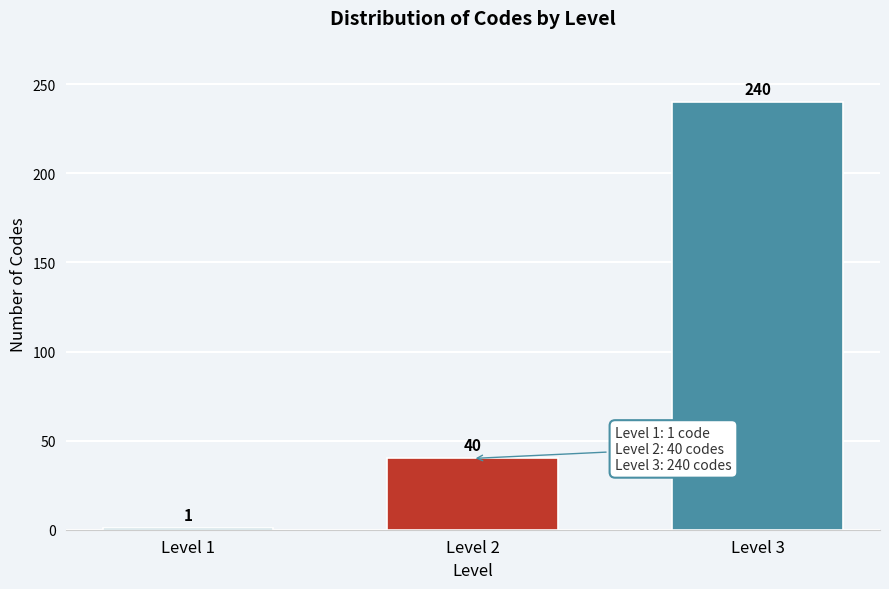

Reading left to right, list all the values displayed in this chart.

Level 1=1	Level 2=40	Level 3=240